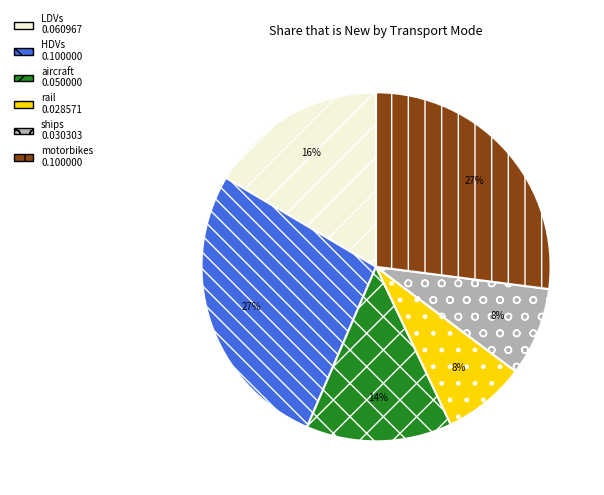

Do motorbikes and rail together represent more than half of the pie?

No